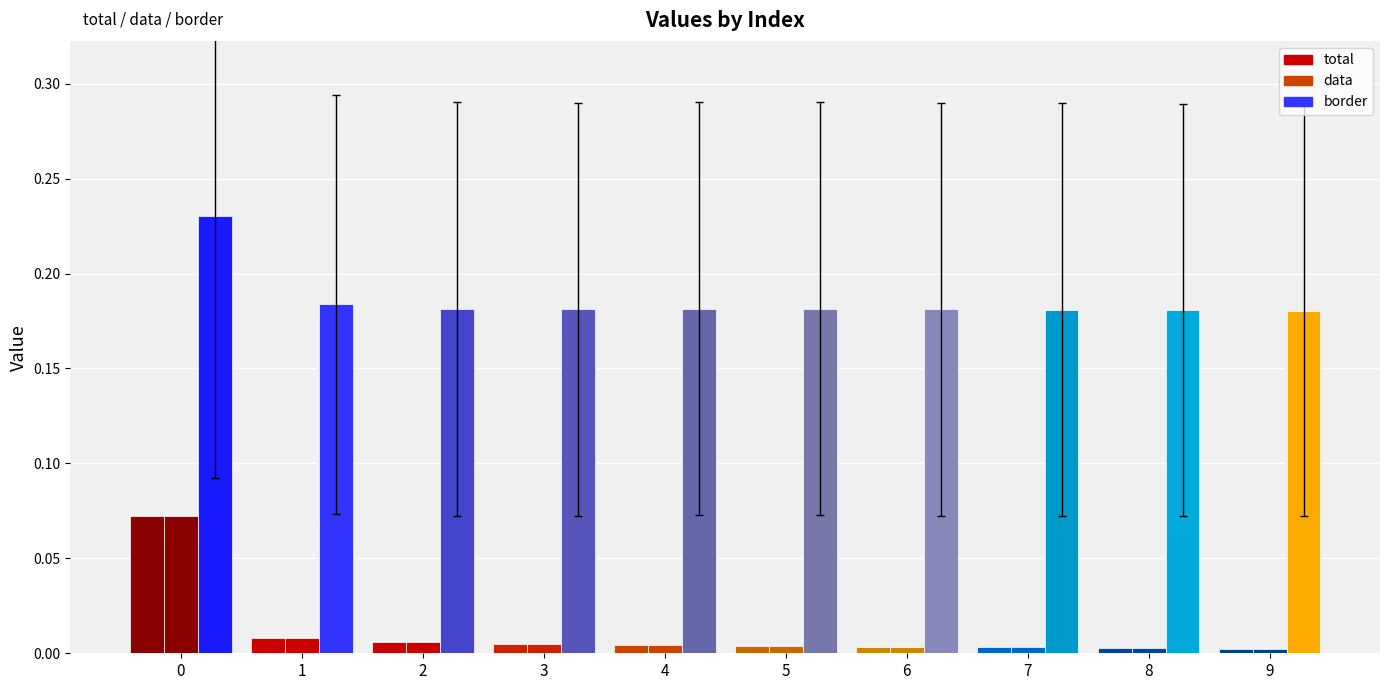

Between 6 and 8, which is larger?

6